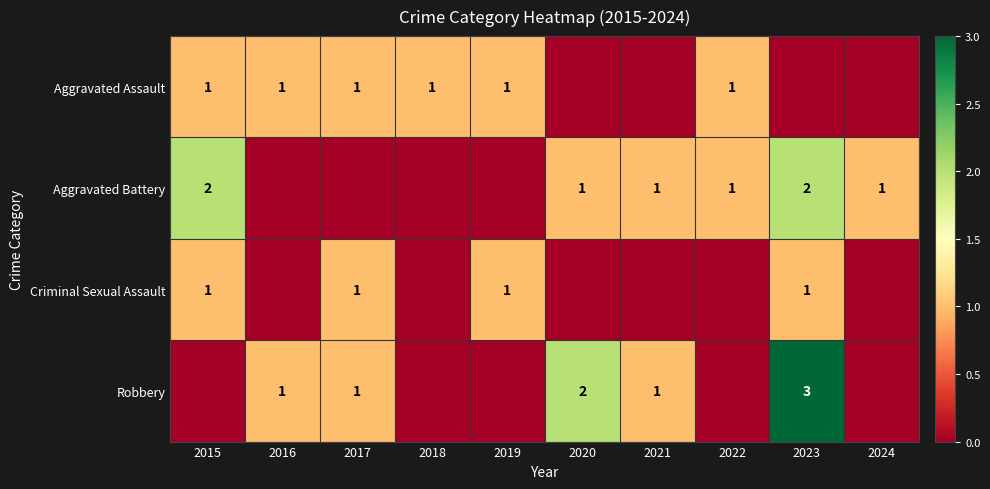

Is it true that Robbery equals 5 at 2023?

False